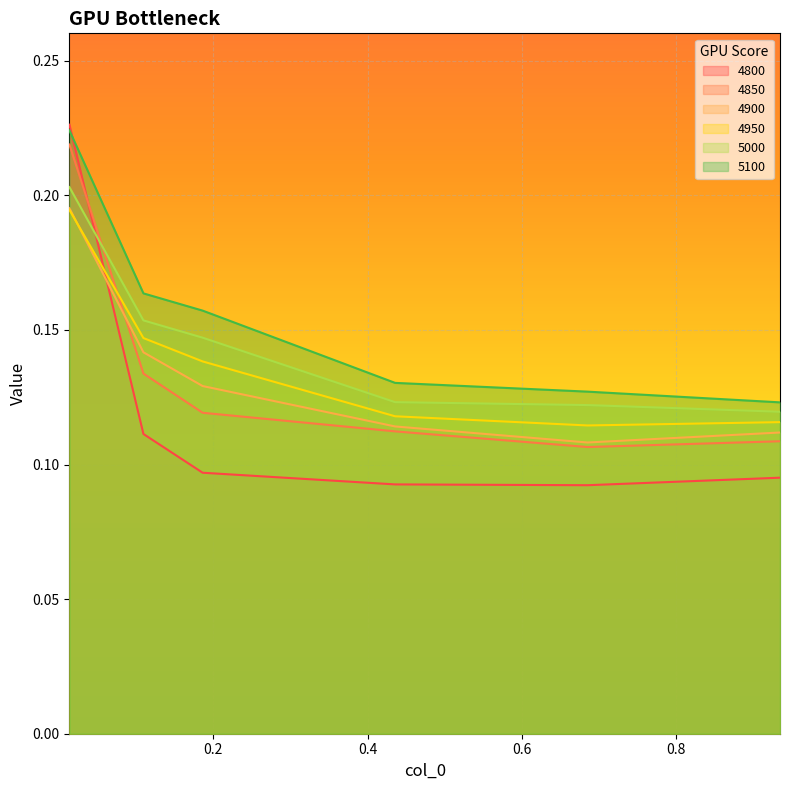

Rank the series by their maximum value, from highest to lowest.

4800, 5100, 4850, 5000, 4900, 4950